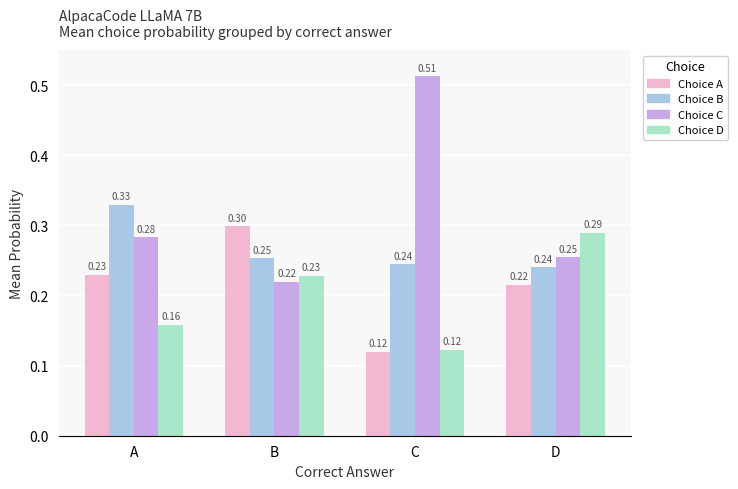

List the series in order of their peak value, lowest first.

Choice D, Choice A, Choice B, Choice C